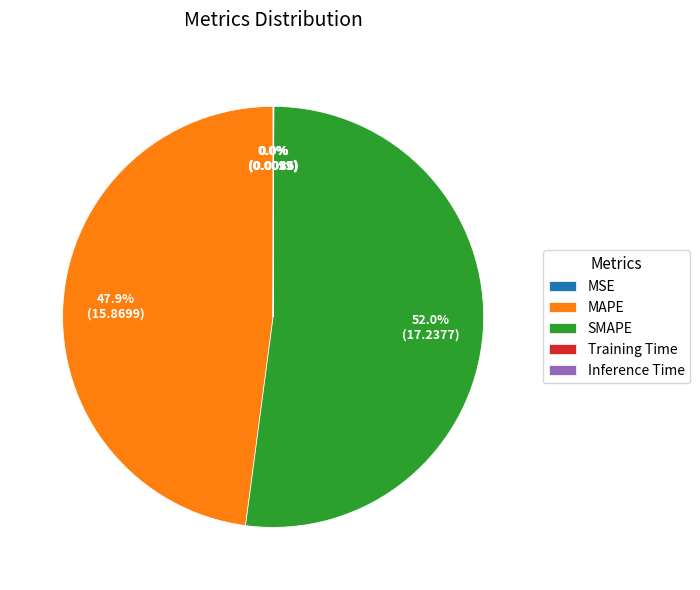

Is there a majority slice in this chart?

Yes